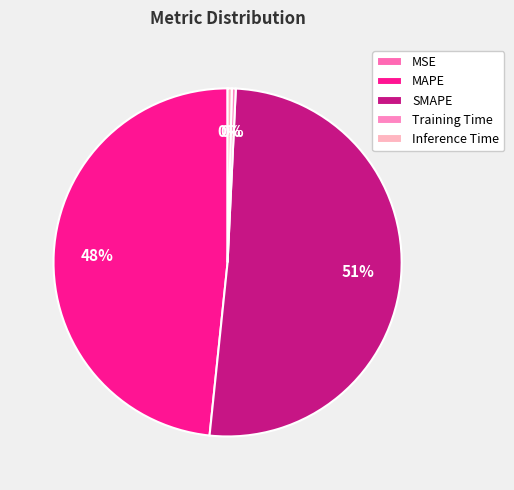

To the nearest percent, what is the combined percentage of MAPE and SMAPE?

99%